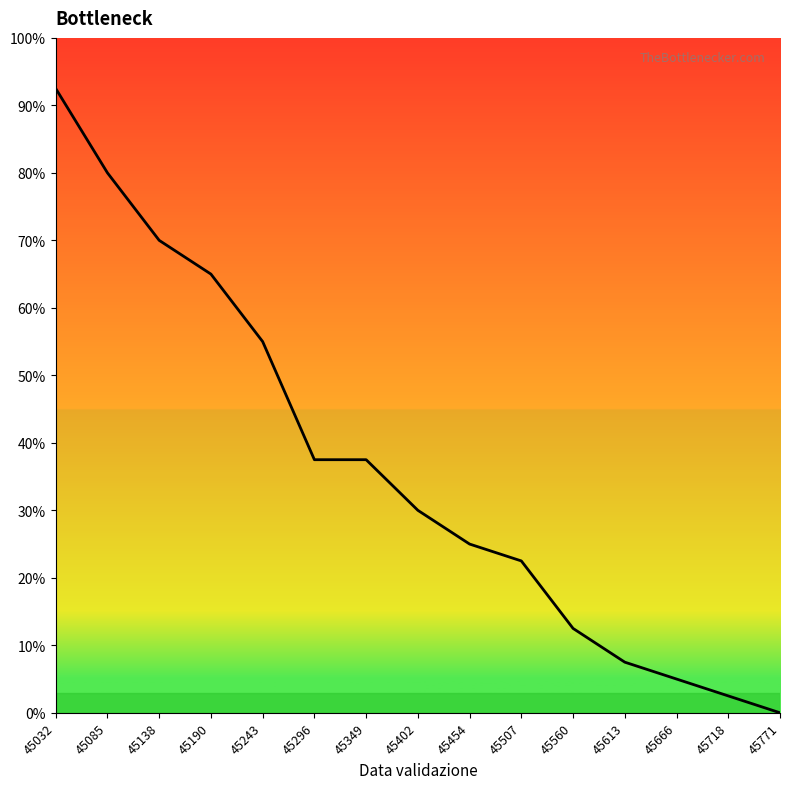

Does the chart have visible grid lines?

No